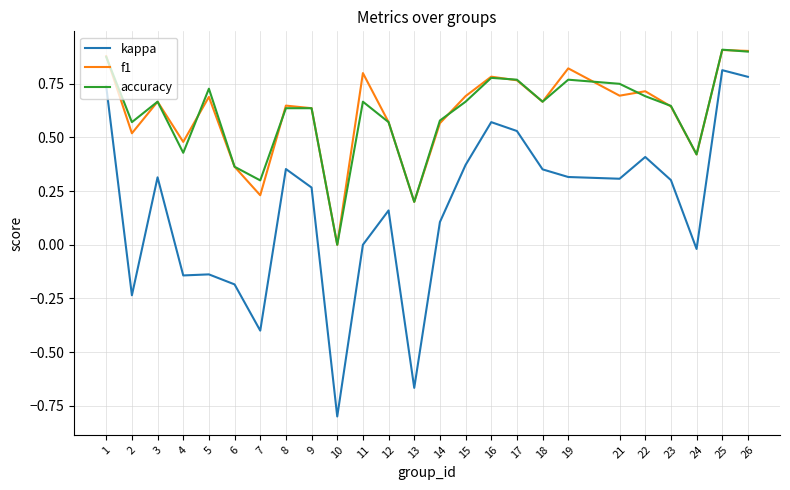

How many interior local valleys does the f1 series have?

8